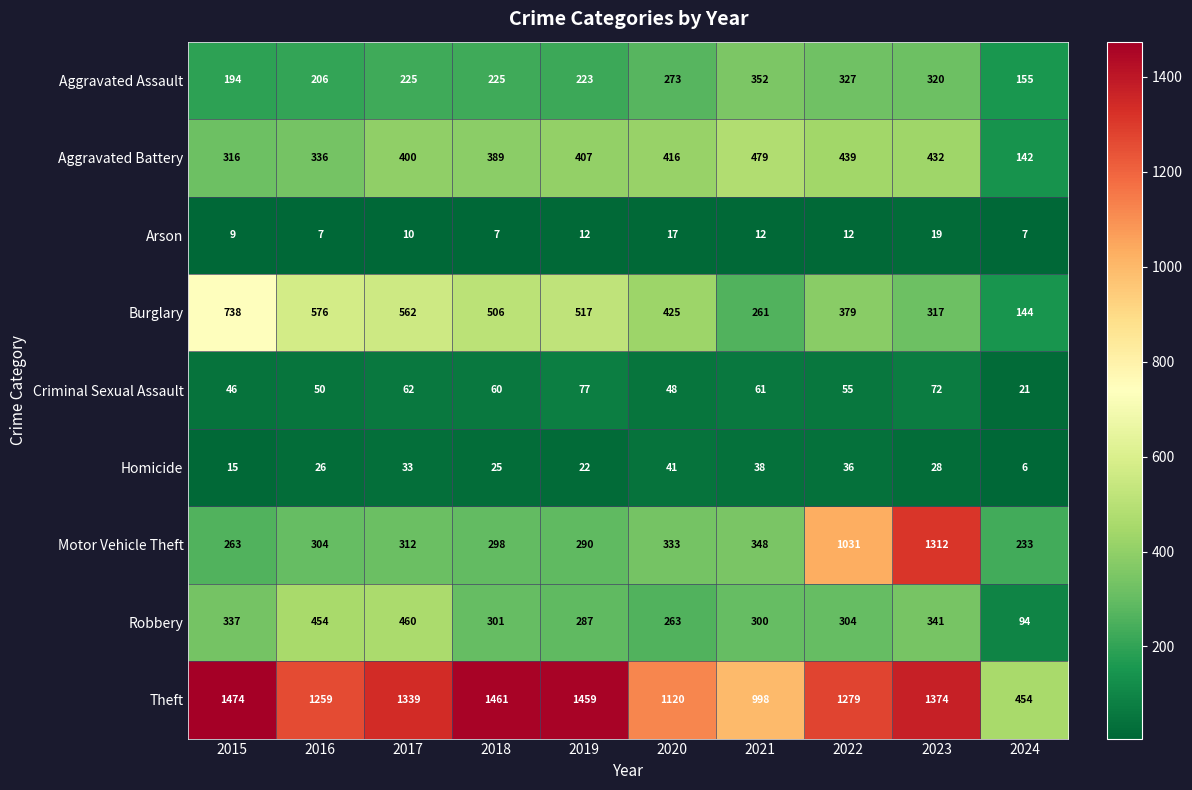

Between 2019 and 2024, which series saw the biggest shift?

Theft